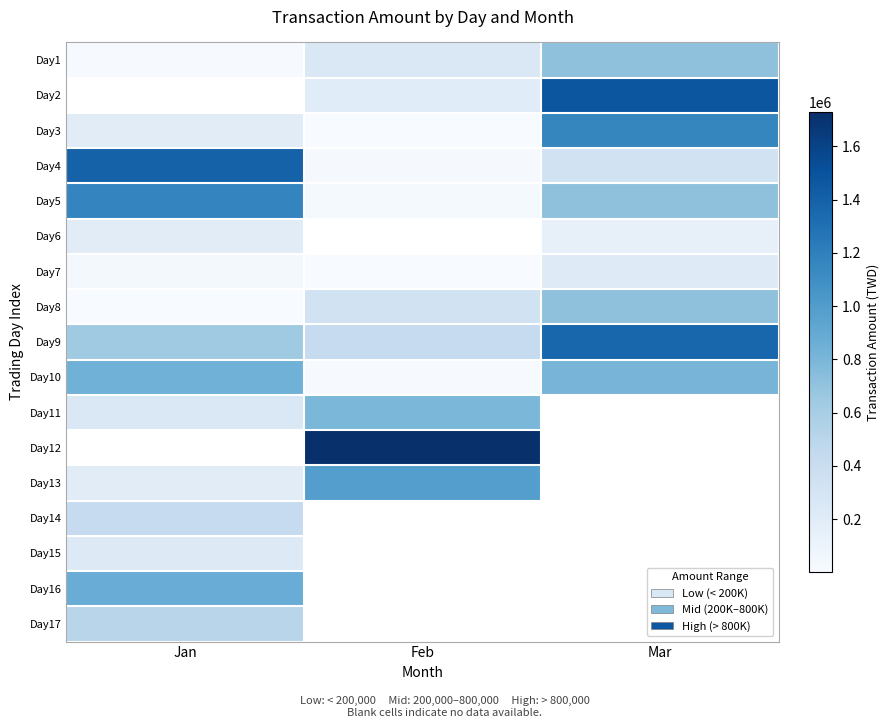

How many distinct data groups are displayed?

17